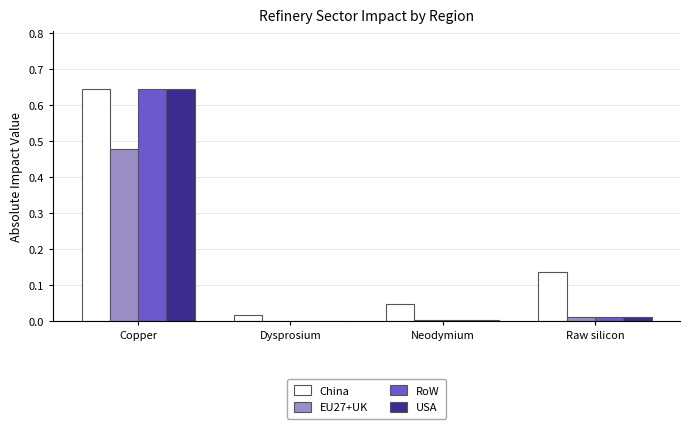

At which category is the sum across all series the highest?

Copper